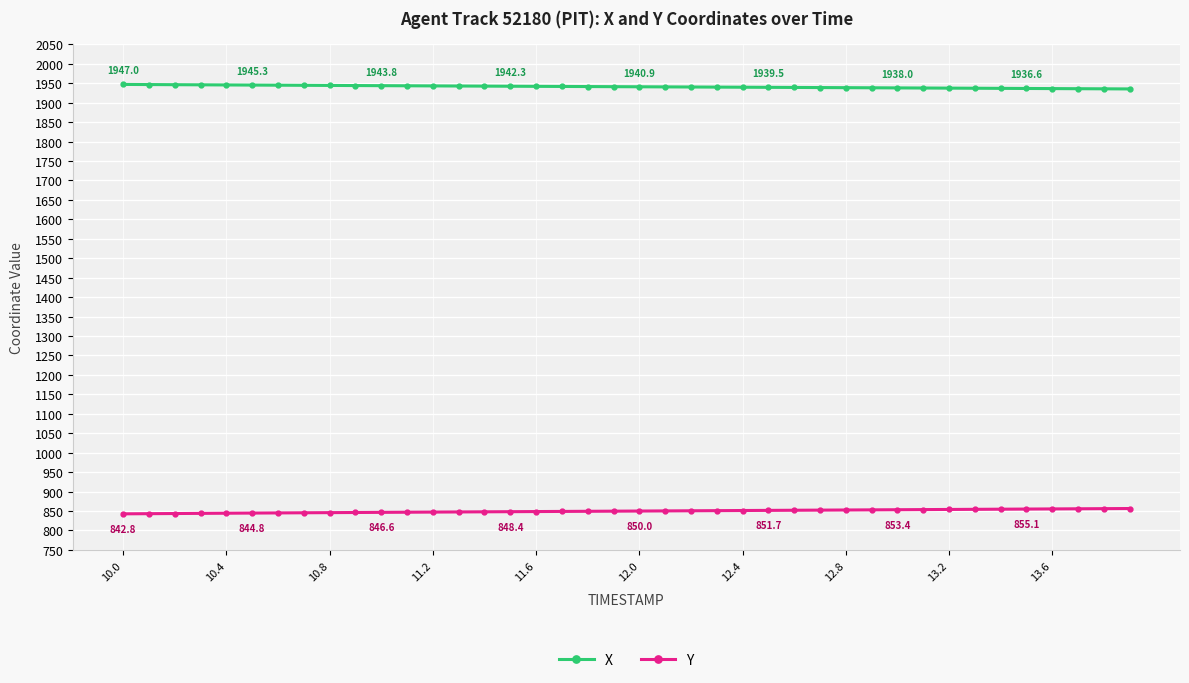

Rank the series by their maximum value, from lowest to highest.

Y, X